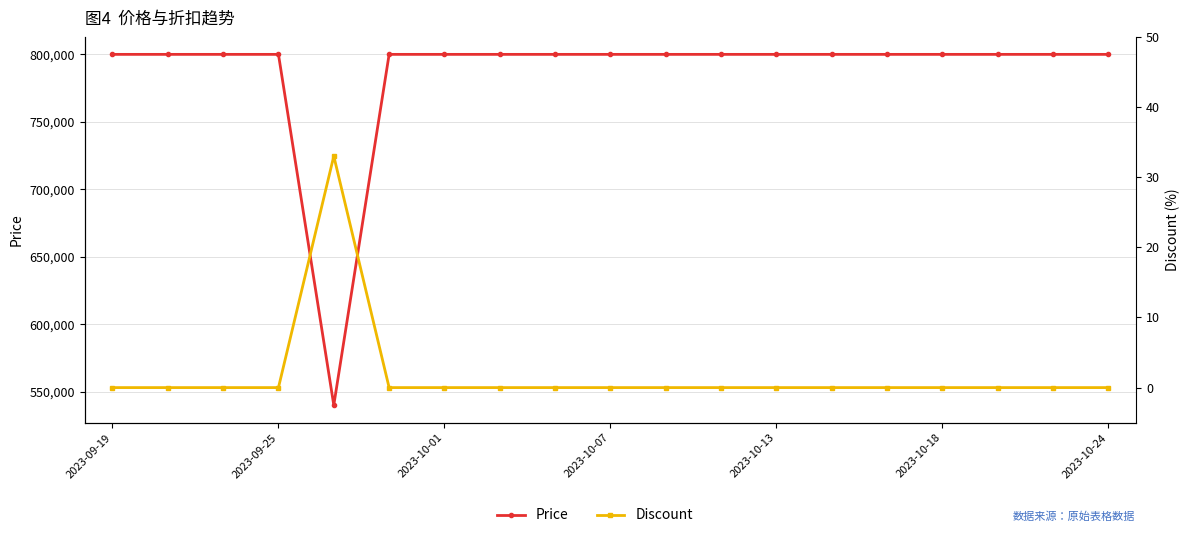

Is it true that Price equals 381175 at 13?

False